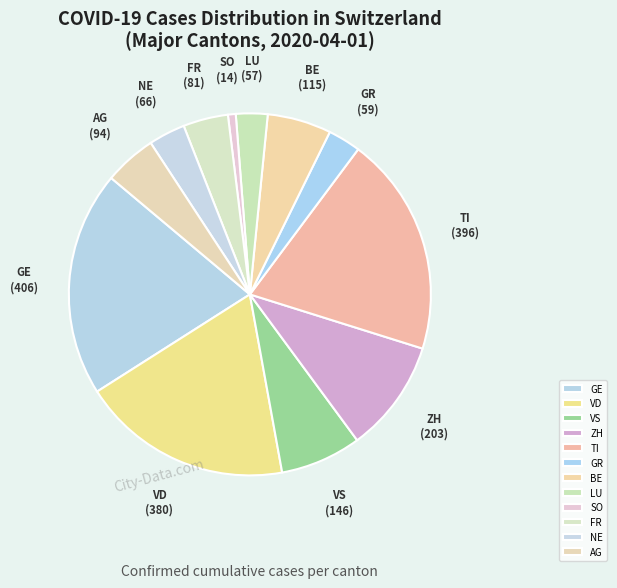

Which slice is the smallest?

SO